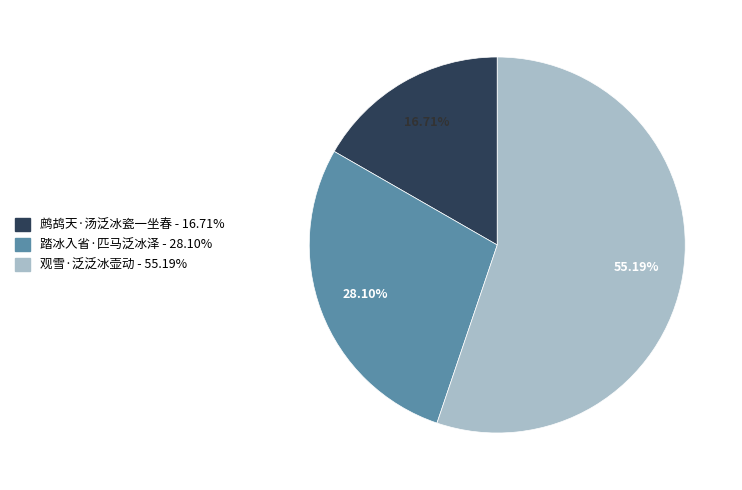

How many slices are in this pie chart?

3